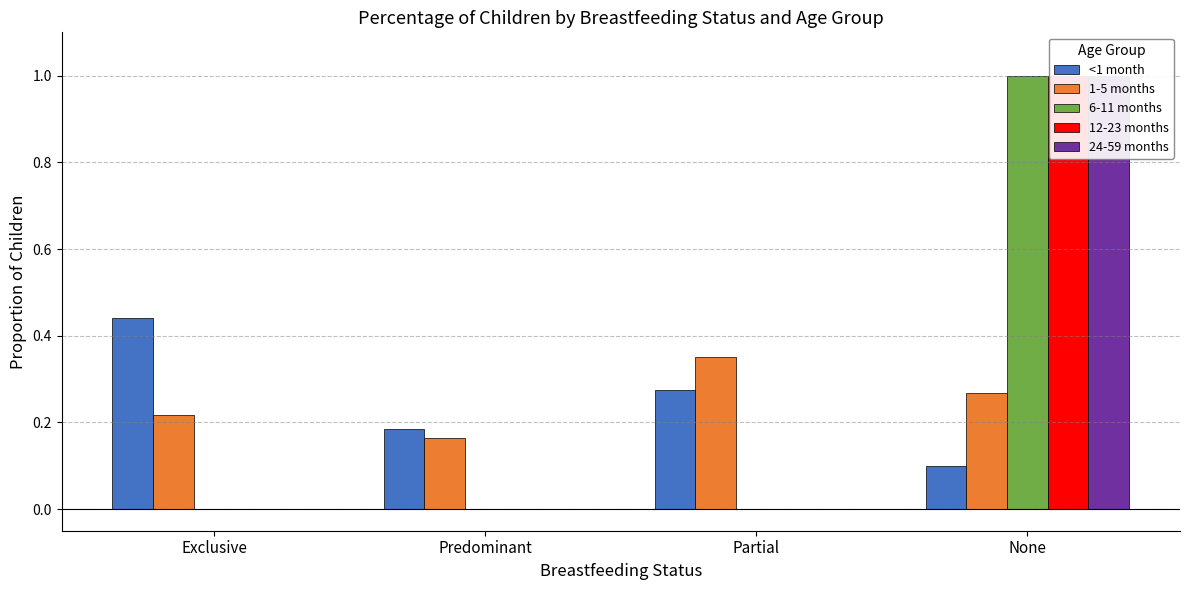

What is the sum of the 6-11 months values at Partial and None?

1.0